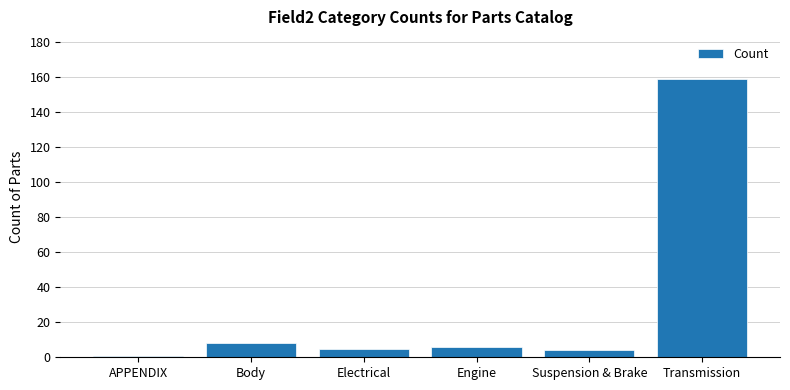

Which category has the highest value across all series?

Transmission